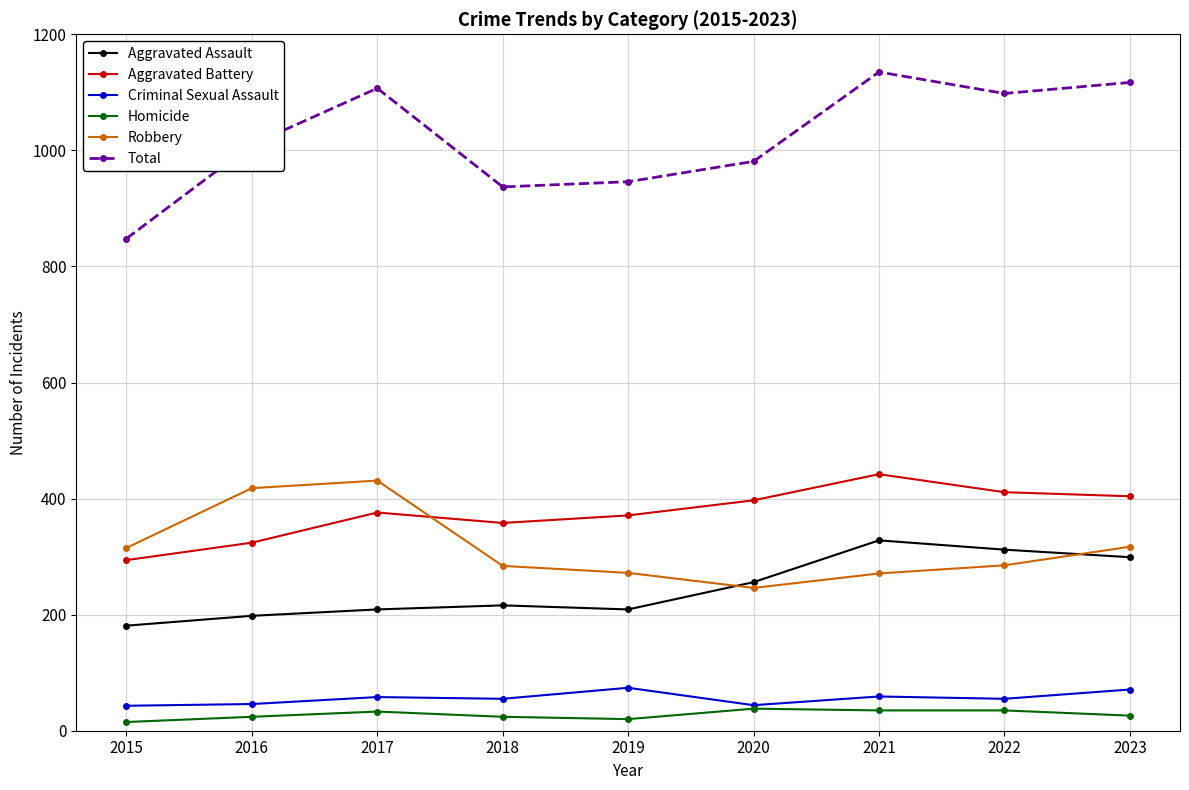

How many values in the Criminal Sexual Assault series are below 55?

3